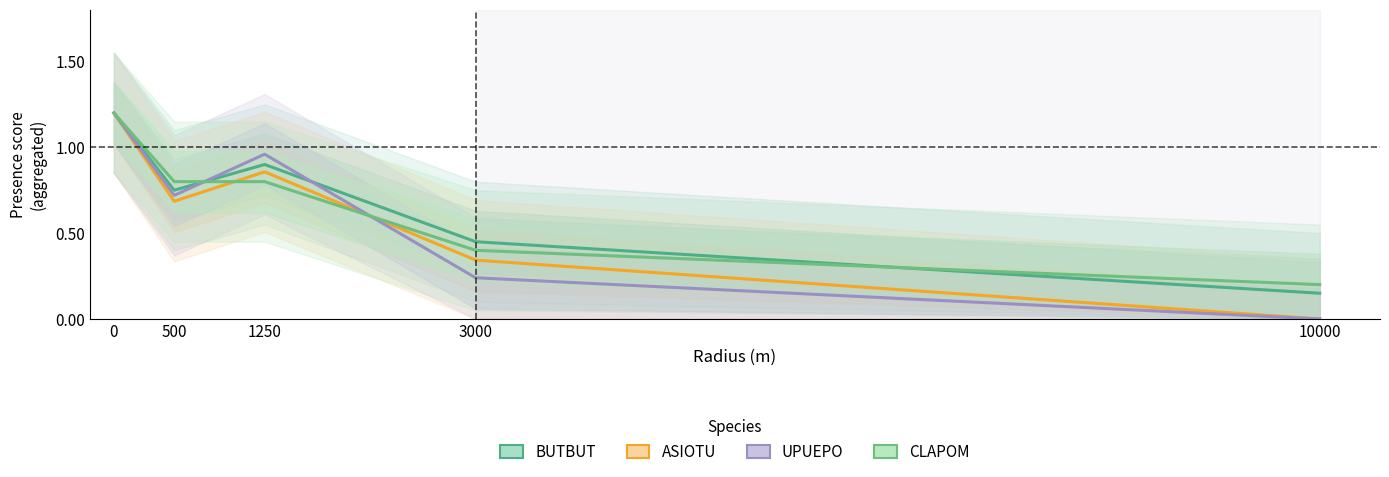

Between which two adjacent categories do UPUEPO and ASIOTU first intersect?

1250 and 3000